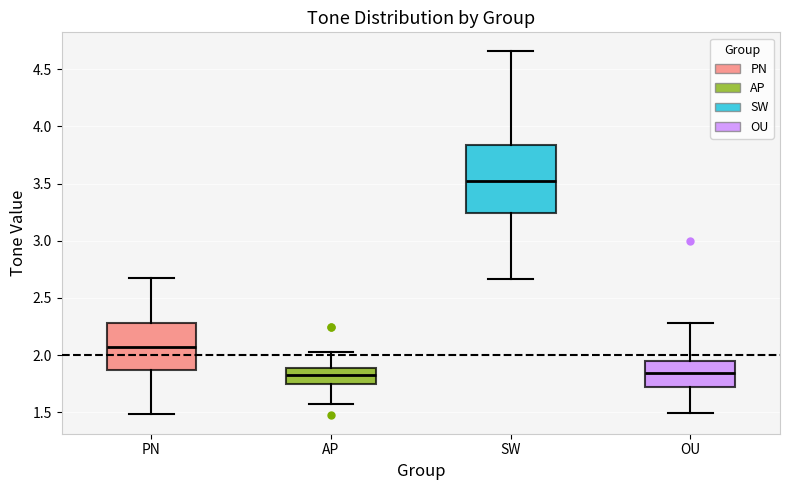

Reading left to right, transcribe this box plot: for each box, give where its median line is, the range the box spans, and where its two whiskers end, as read against the y-axis. The values are not printed on the chart, so give them approximately, as read against the axis.

PN: median 2.10, box 1.85 to 2.30, whiskers 1.50 to 2.65
AP: median 1.80, box 1.75 to 1.90, whiskers 1.60 to 2.05
SW: median 3.50, box 3.25 to 3.85, whiskers 2.65 to 4.65
OU: median 1.85, box 1.70 to 1.95, whiskers 1.50 to 2.30